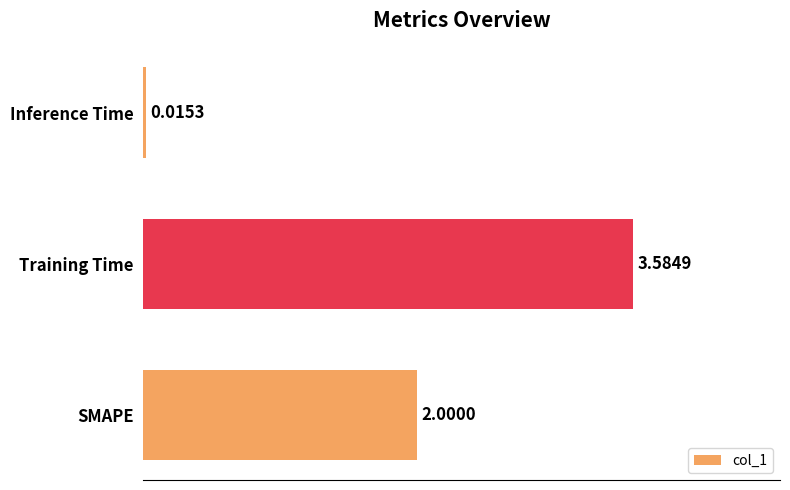

Which category has the highest value across all series?

Training Time